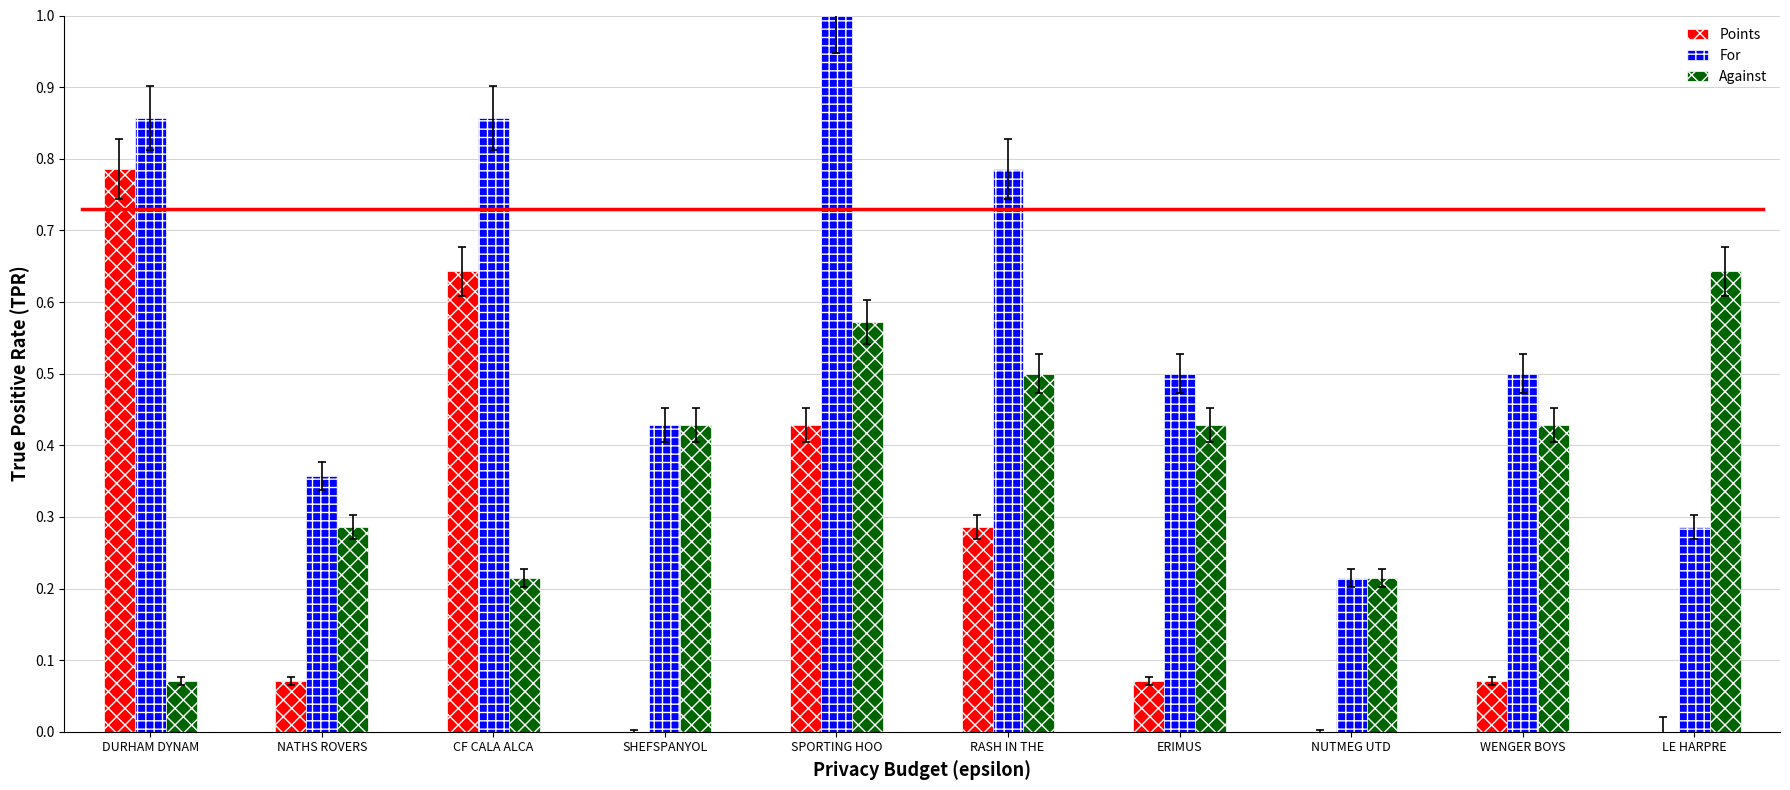

Where is For nearest to the value 0?

NUTMEG UTD